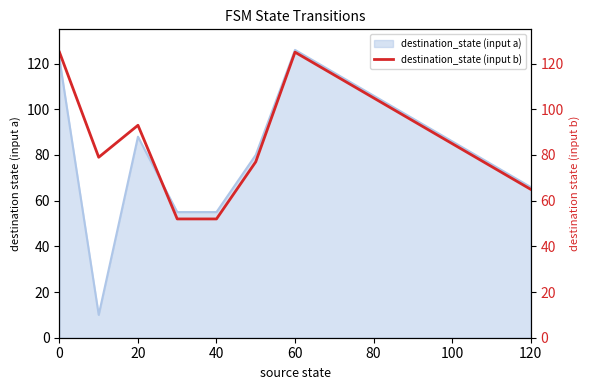

The value of destination_state (input a) at 120 is 45. True or false?

False